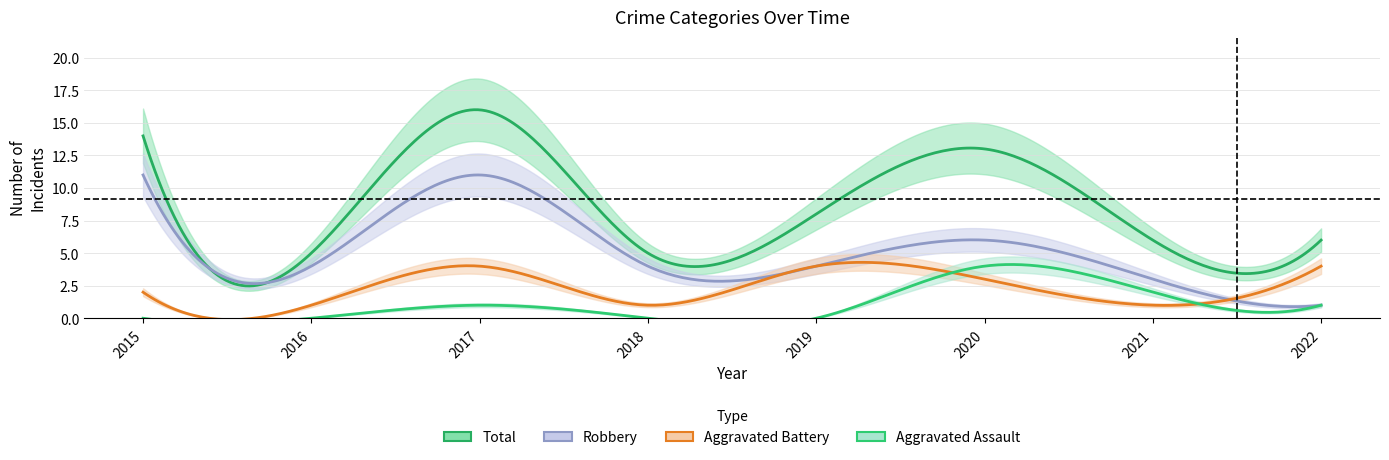

Which category has the highest value in the Aggravated Battery series?

2017